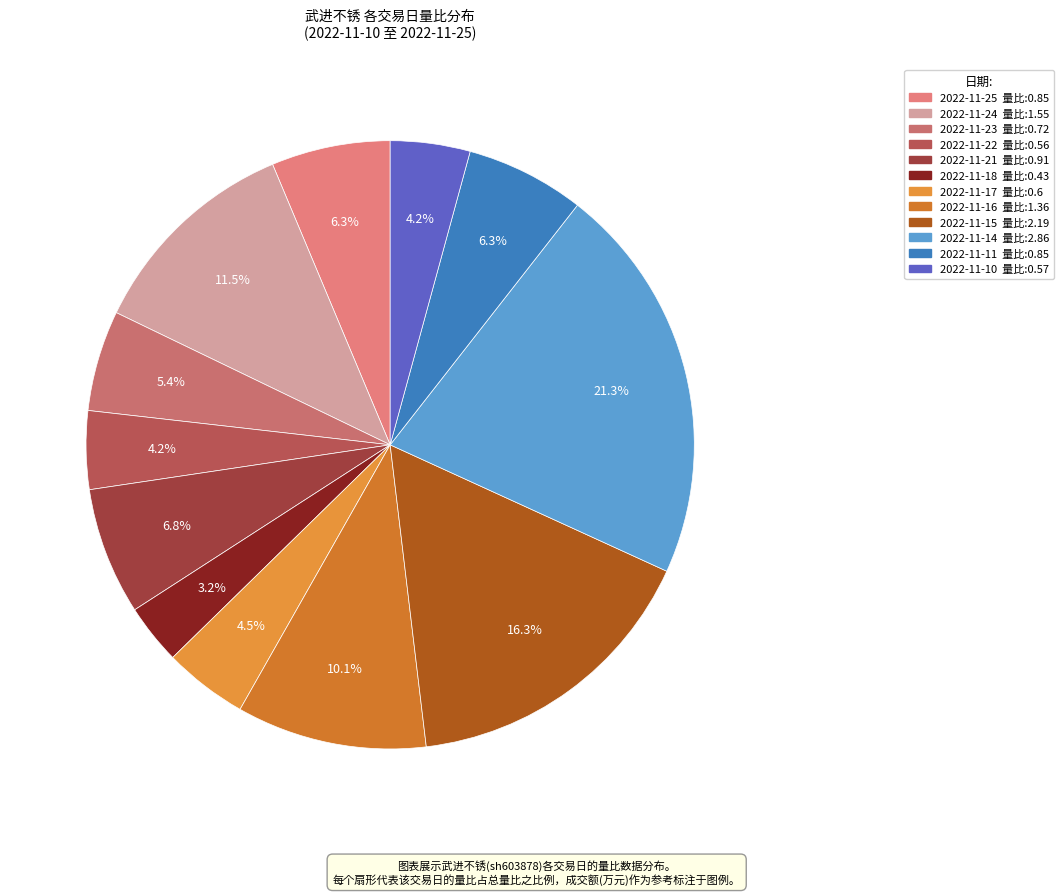

How many slices are in this pie chart?

12